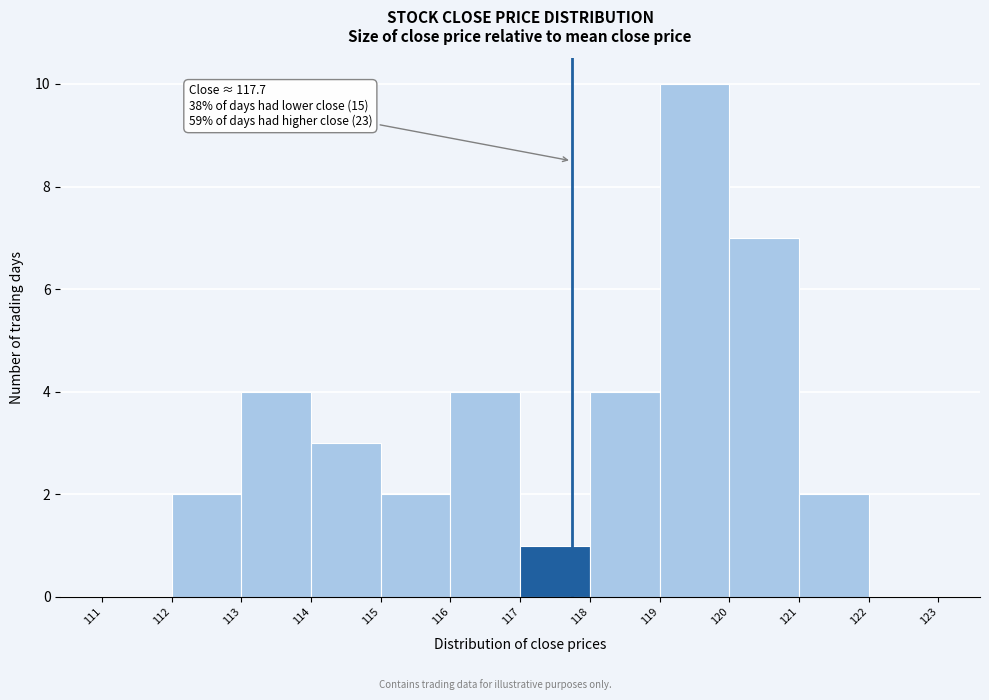

Which range on the x-axis has the tallest bar?

119 to 120